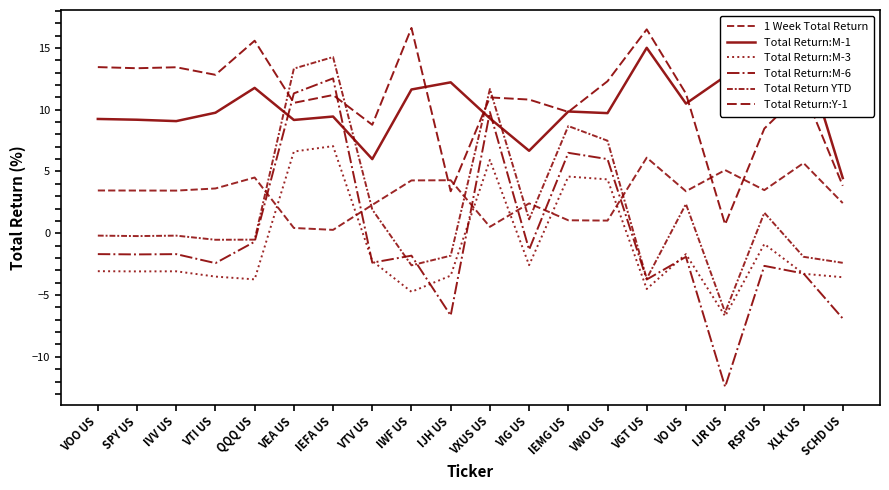

How many values in the Total Return:M-1 series exceed 9?

17